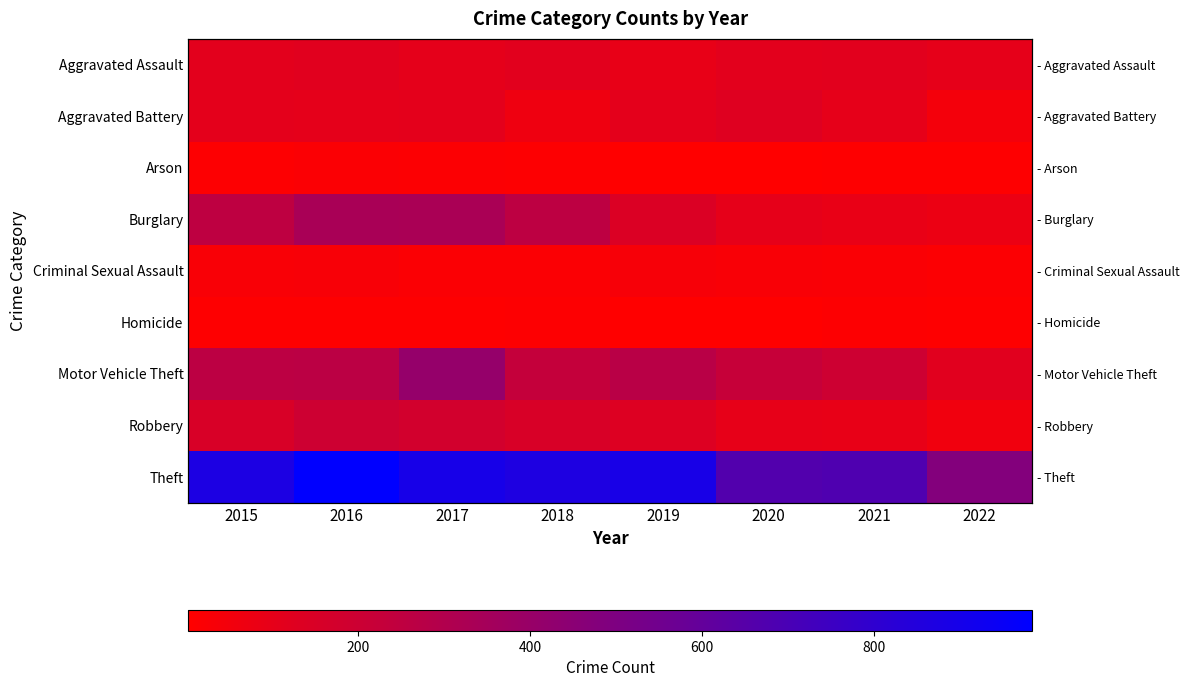

Is the value of Criminal Sexual Assault at 2019 greater than the value of Theft at 2017?

No